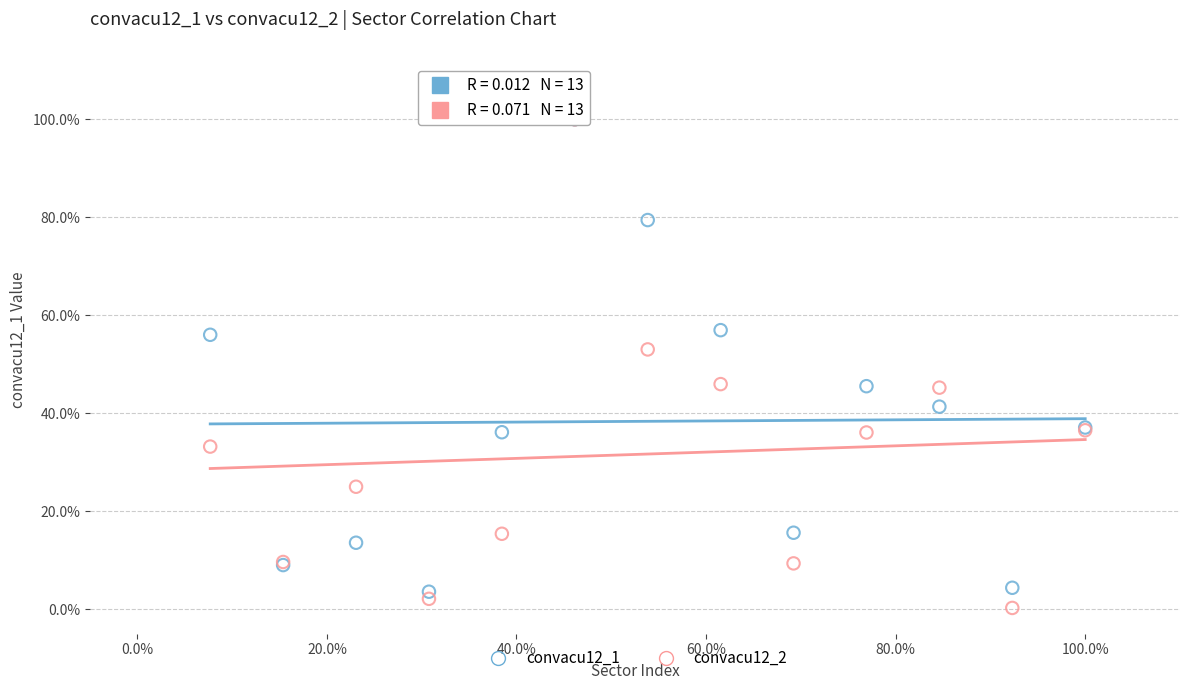

What are all the series names shown in the legend?

convacu12_1, convacu12_2